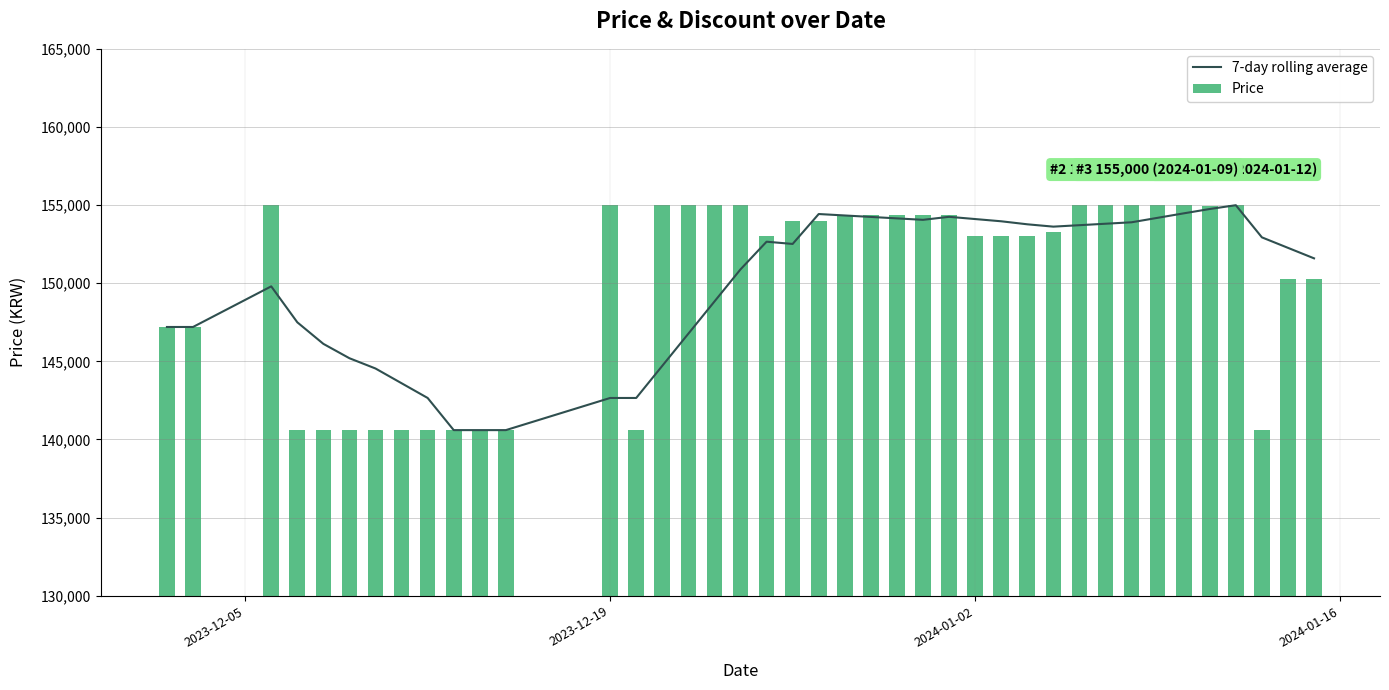

What is the highest value of the 7-day rolling average series?

154992.9